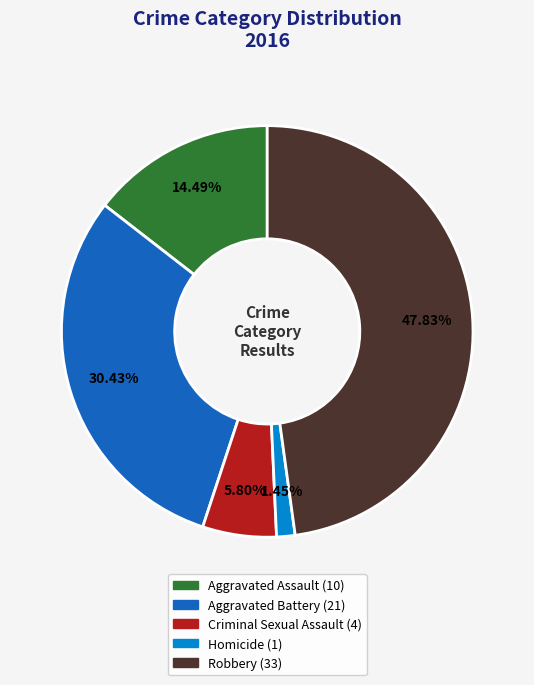

How many slices are in this pie chart?

5